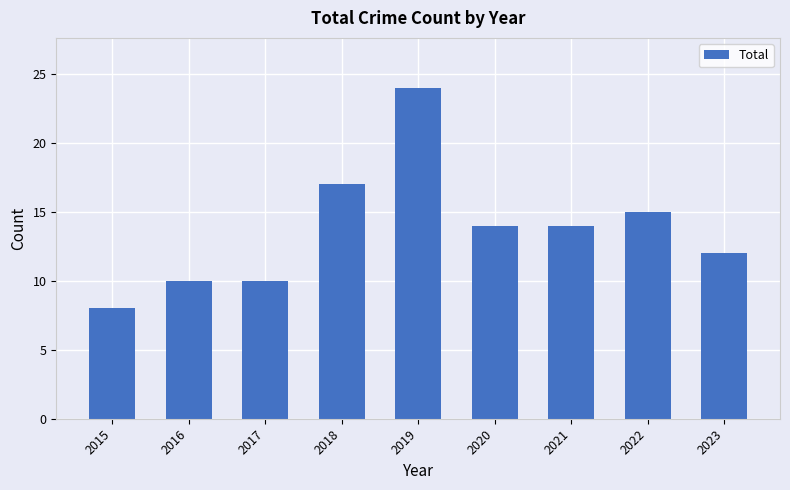

What value does the data have at 2021?

14